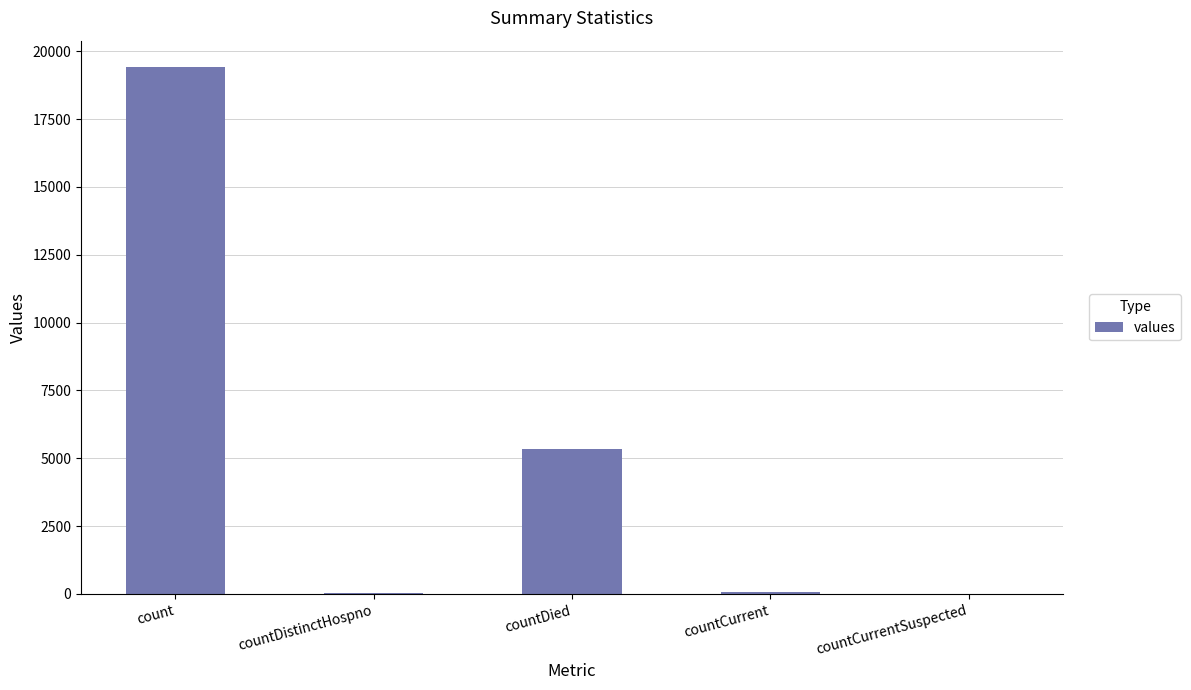

What is the difference between the values at countCurrentSuspected and countDistinctHospno?

38